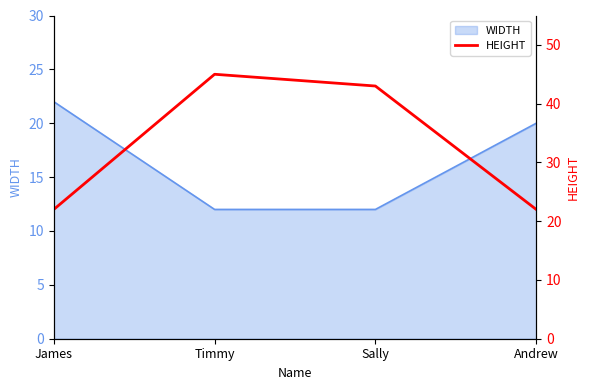

What is the minimum value for WIDTH?

12